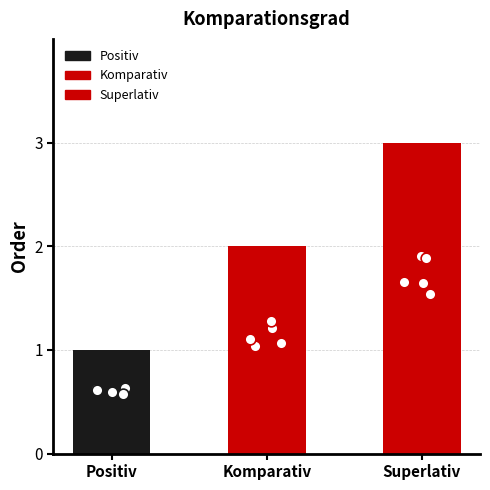

Between Komparativ and Superlativ, which is larger?

Superlativ